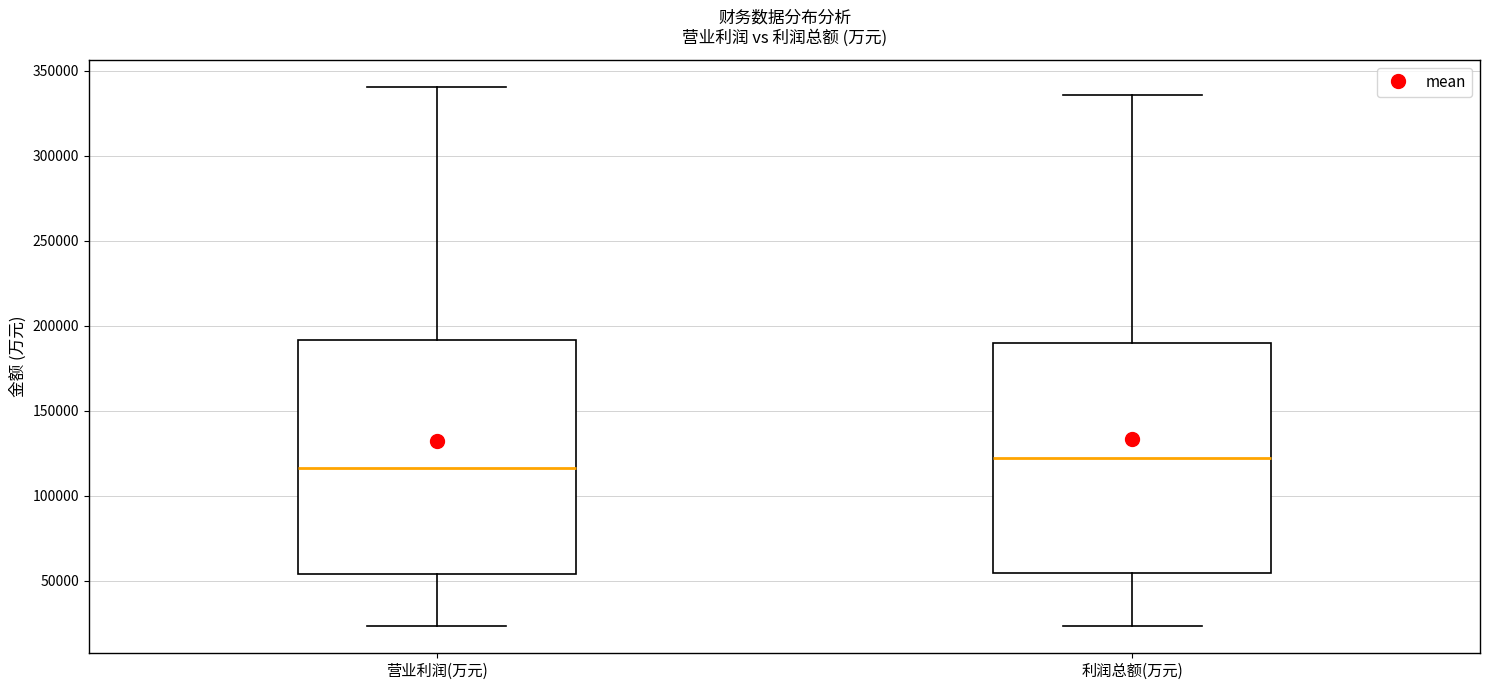

Which box's median line is the lowest?

营业利润(万元)